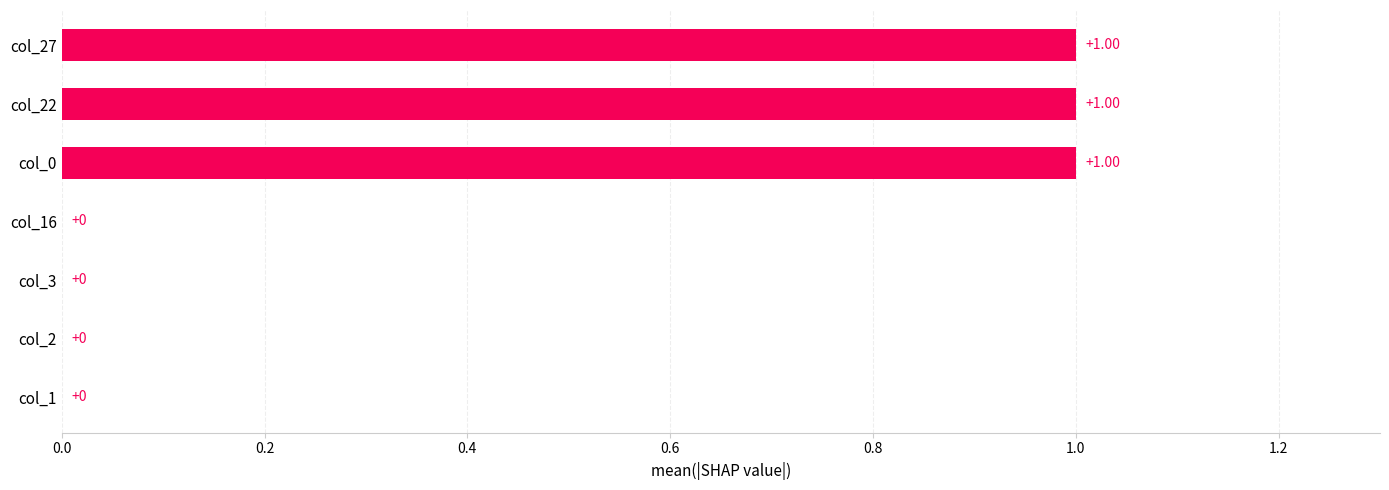

Are the bars horizontal?

Yes